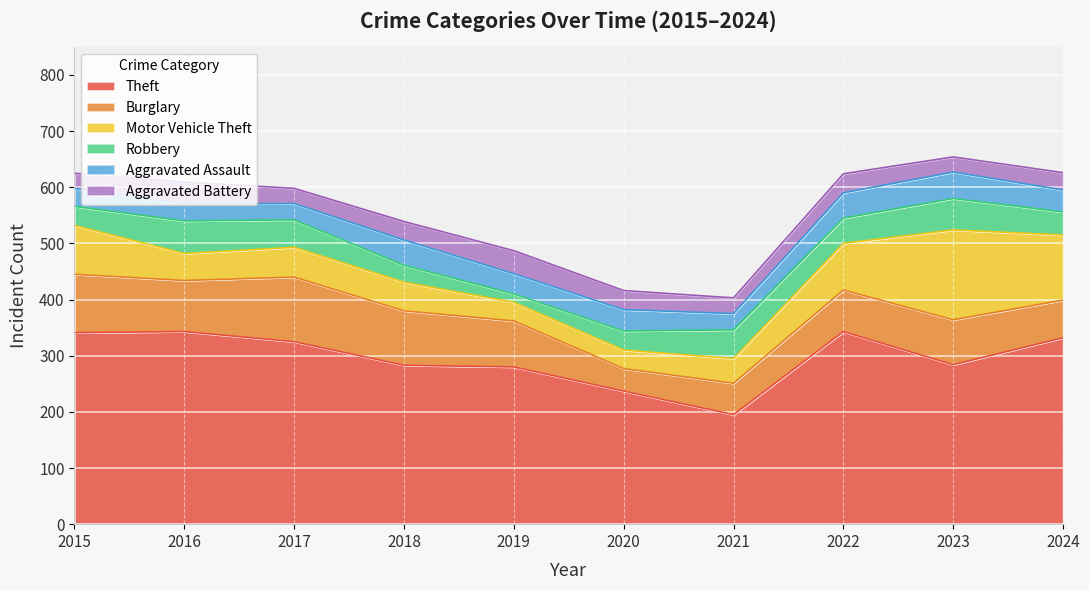

True or false: Aggravated Battery has more than 0 points higher than both neighbors.

True